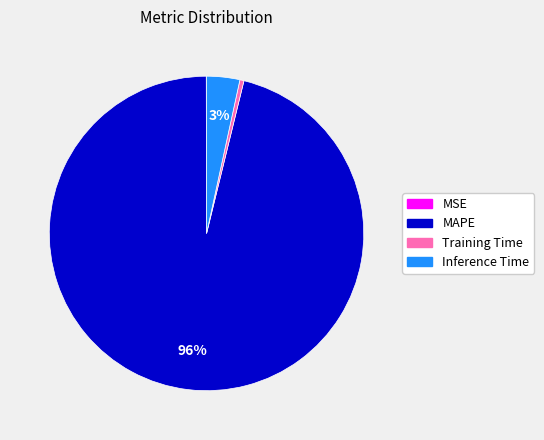

To the nearest percent, what is the average slice percentage?

25%